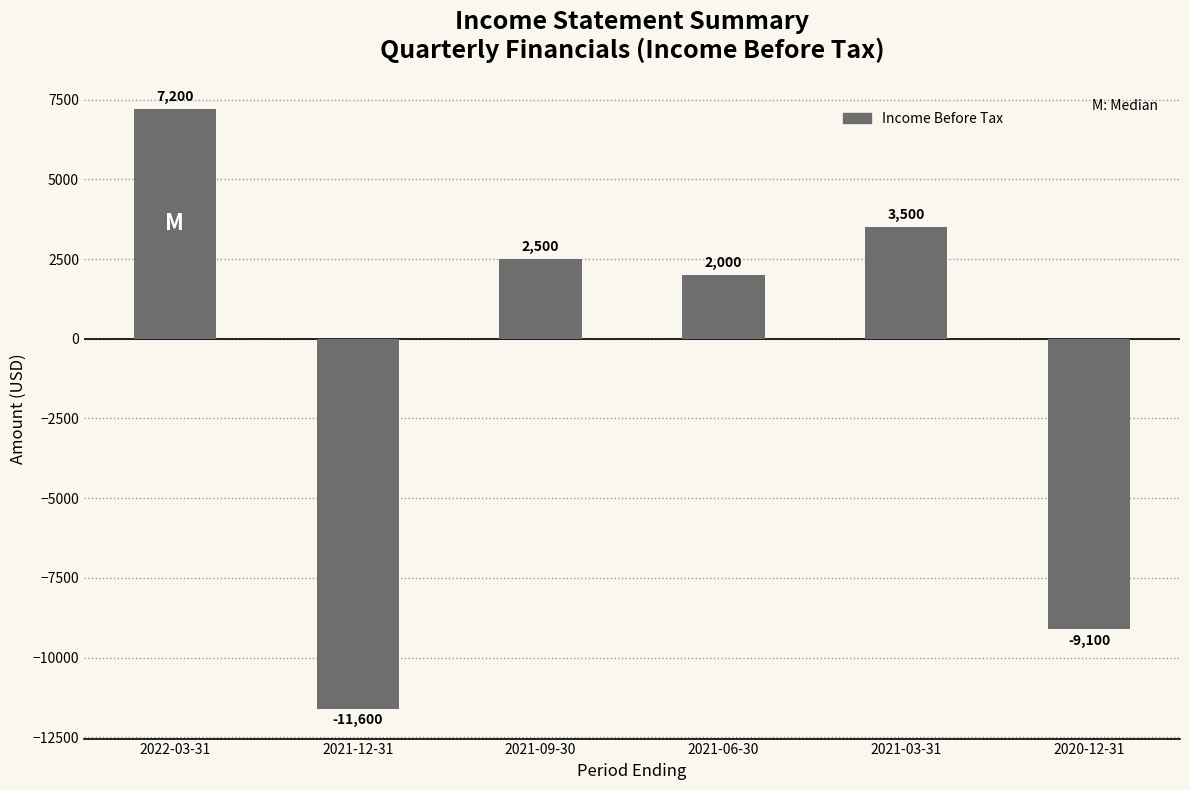

Reading left to right, transcribe all the data shown in this chart.

2022-03-31=7200	2021-12-31=-11600	2021-09-30=2500	2021-06-30=2000	2021-03-31=3500	2020-12-31=-9100